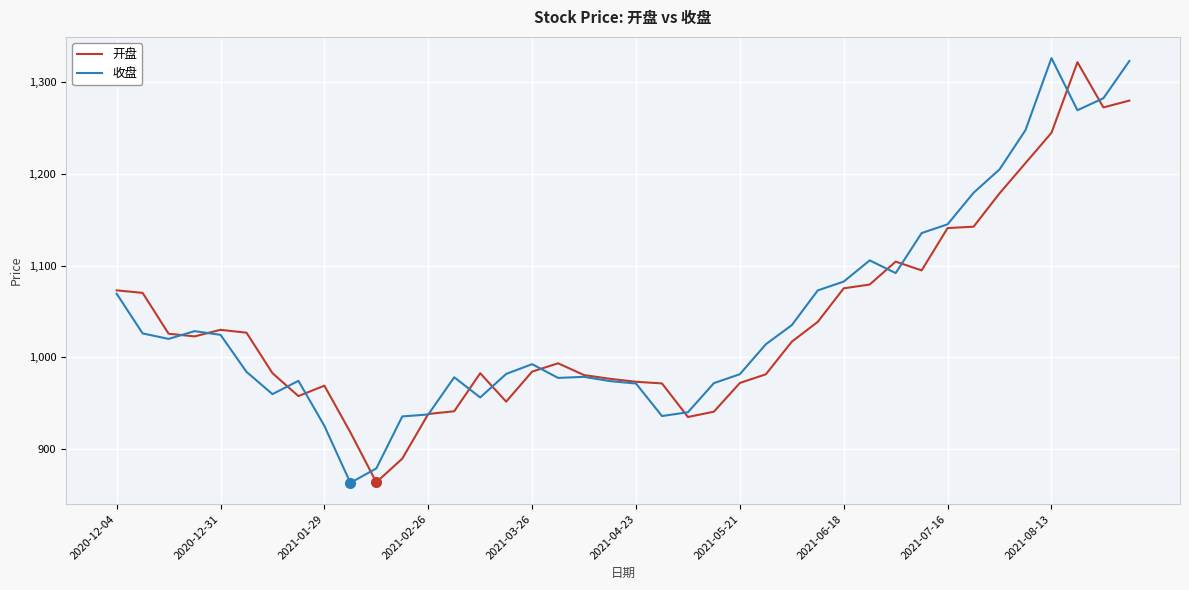

What is the greatest value displayed?

1326.0